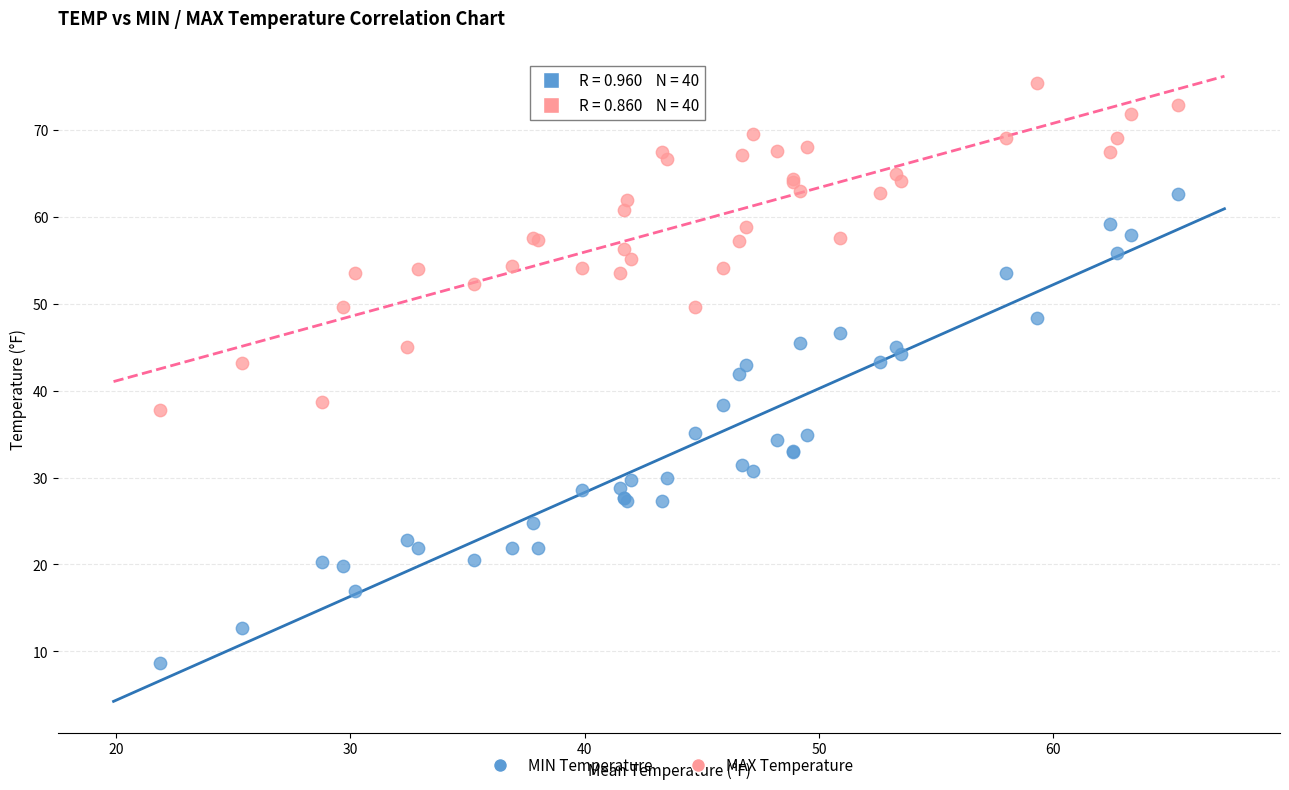

Which series contains the lowest Y value?

MIN Temperature